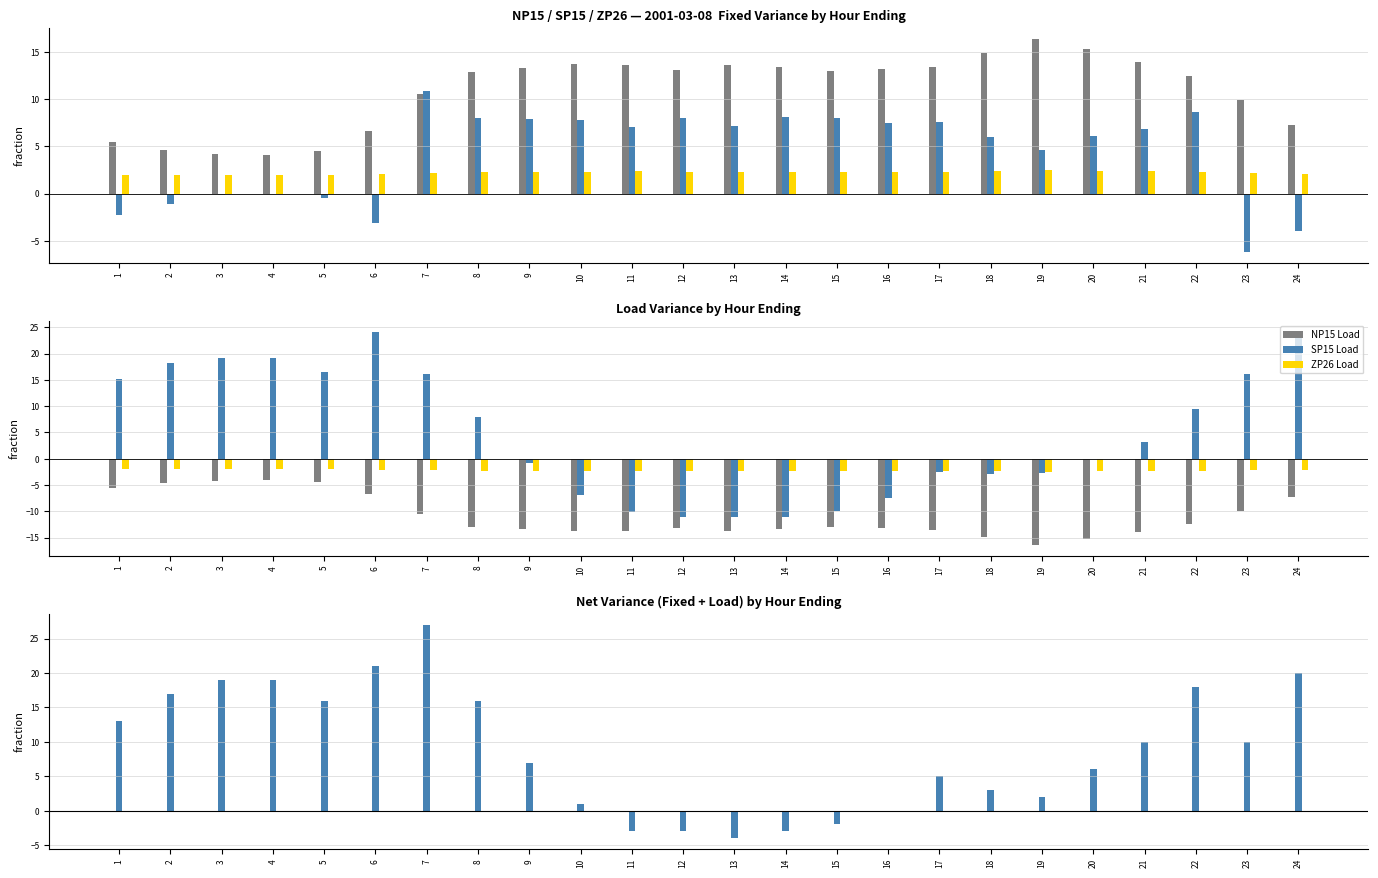

Is the value of NP15 Fixed at 11 greater than the value of ZP26 Load at 16?

Yes